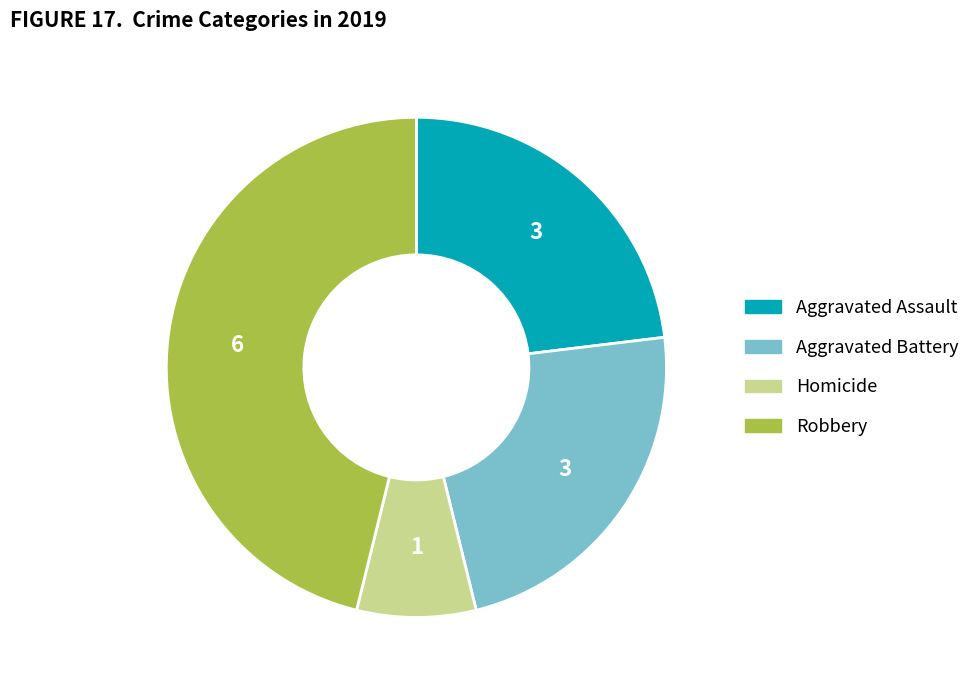

Is there any slice that represents more than half of the pie?

No